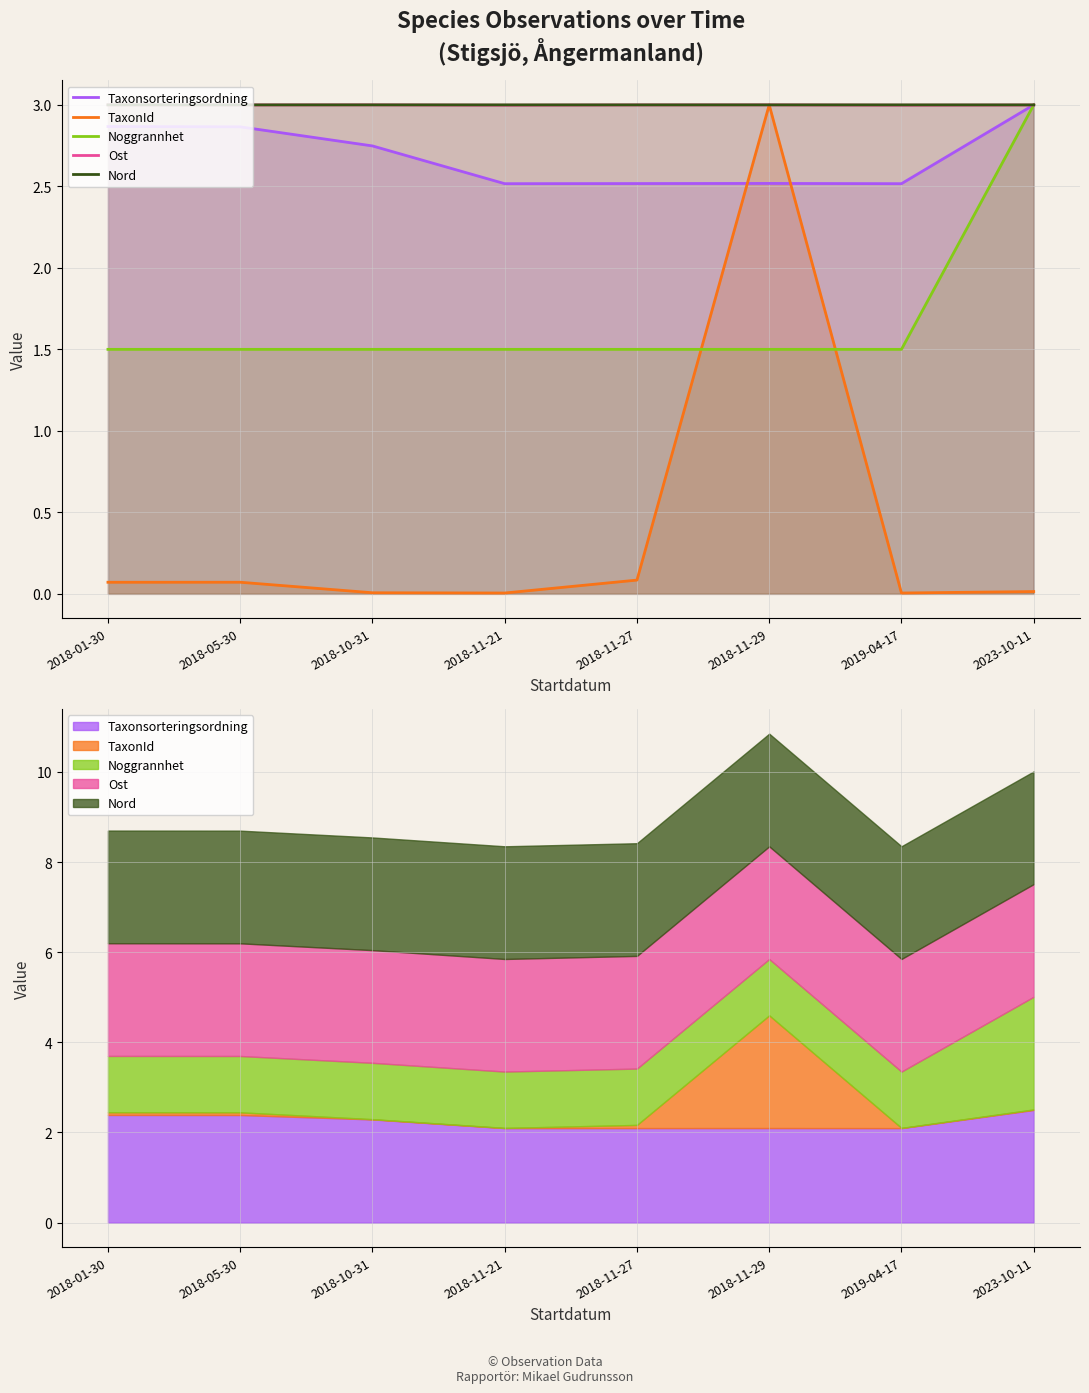

What is the average value of the Noggrannhet series?

1.7